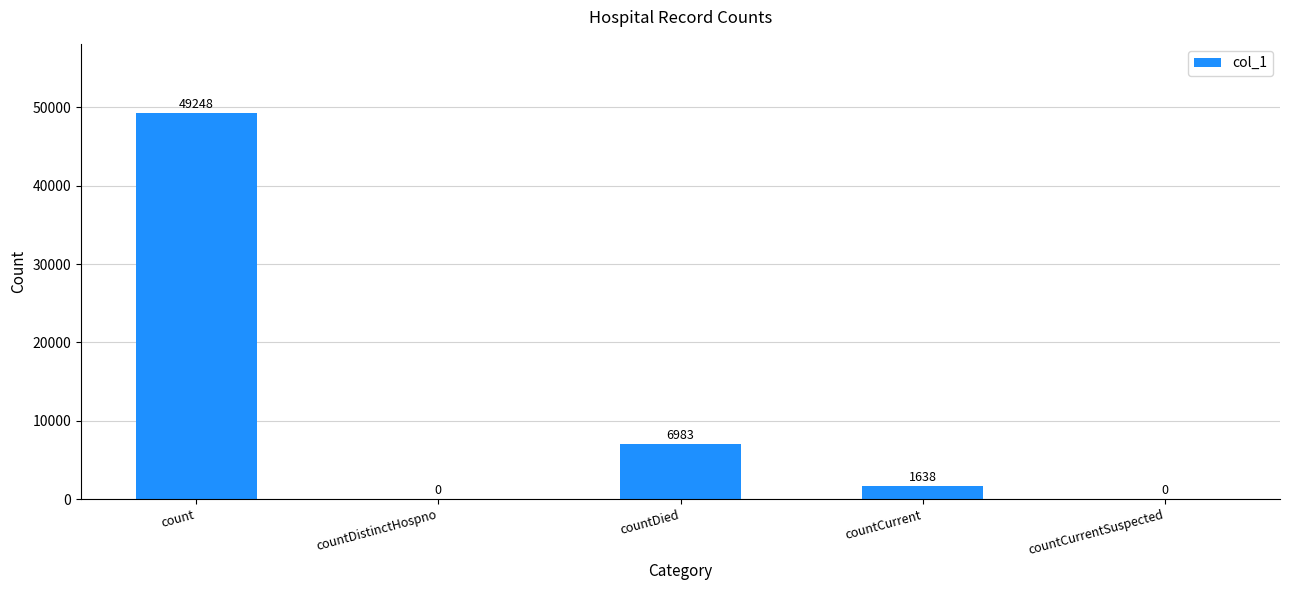

Where does the data first go above 1638?

count